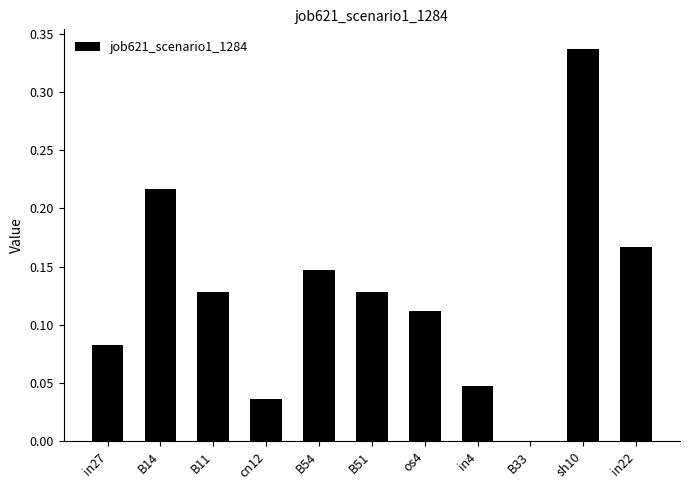

What is the sum of all values?

1.4